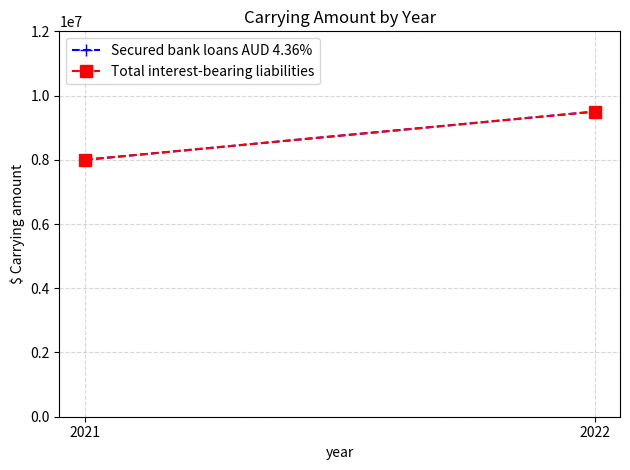

Rank the categories by Secured bank loans AUD 4.36% value from lowest to highest.

2021, 2022